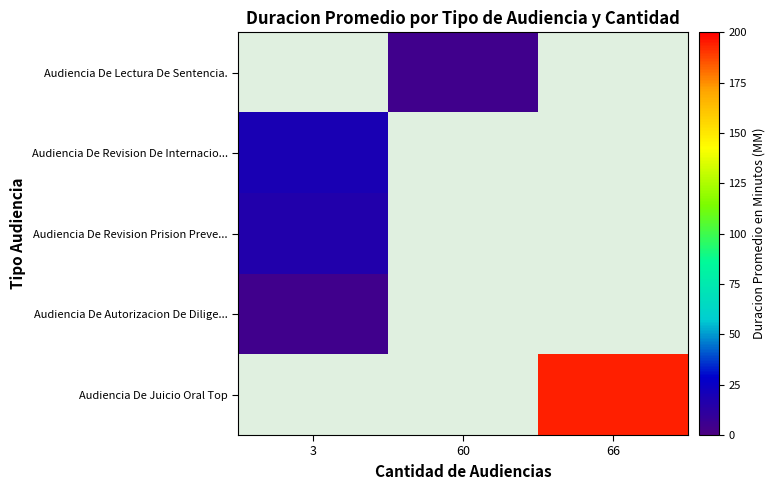

What is the smallest value displayed?

4.0